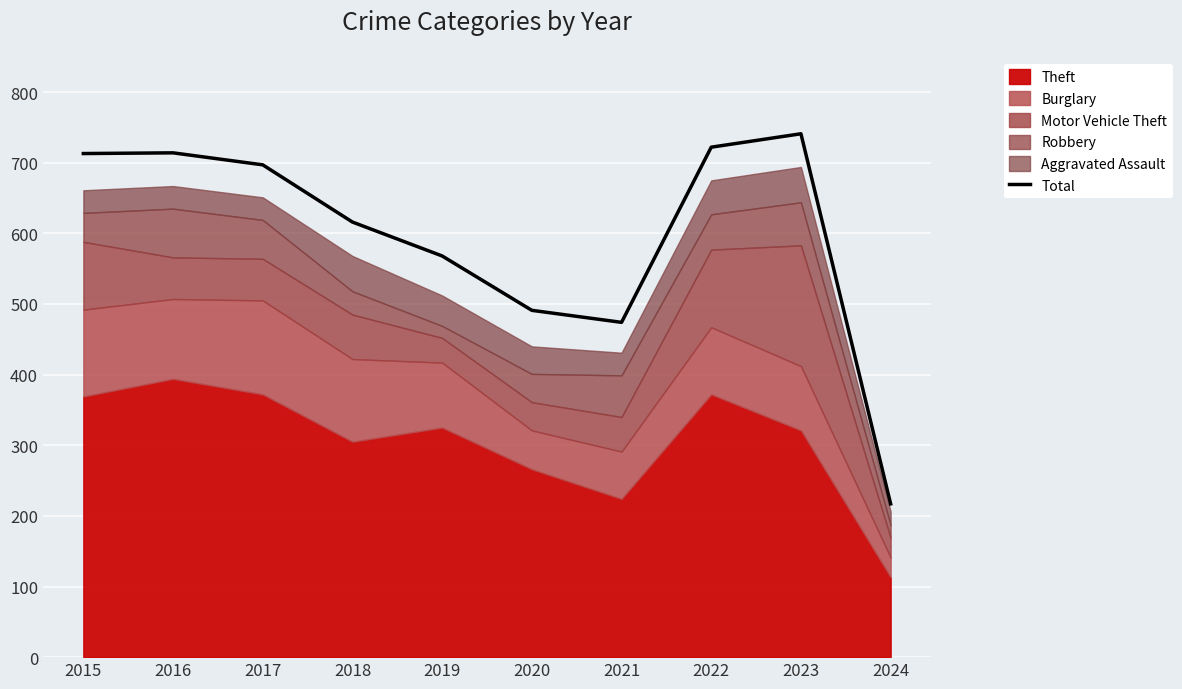

Reading left to right, list all the values displayed in this chart.

2015=713	2016=714	2017=697	2018=616	2019=568	2020=491	2021=474	2022=722	2023=741	2024=217